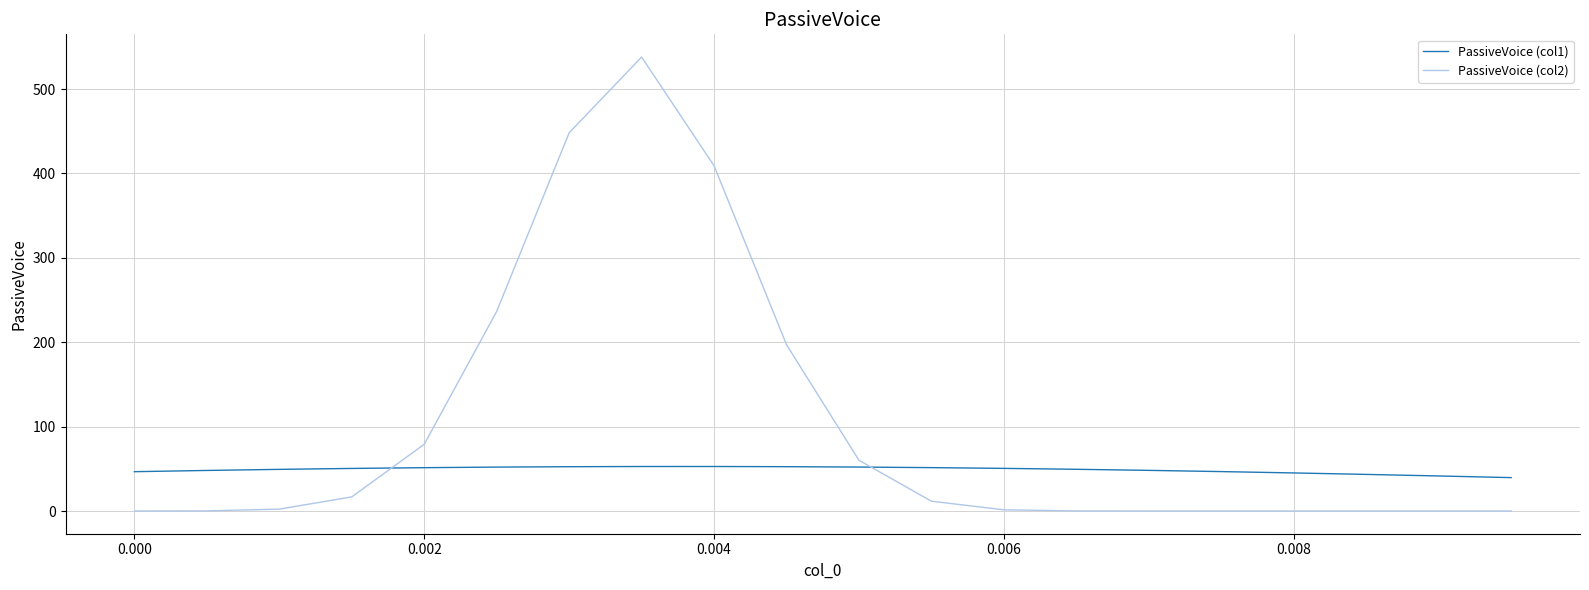

In PassiveVoice (col2), how many points are higher than both neighbors (excluding endpoints)?

1